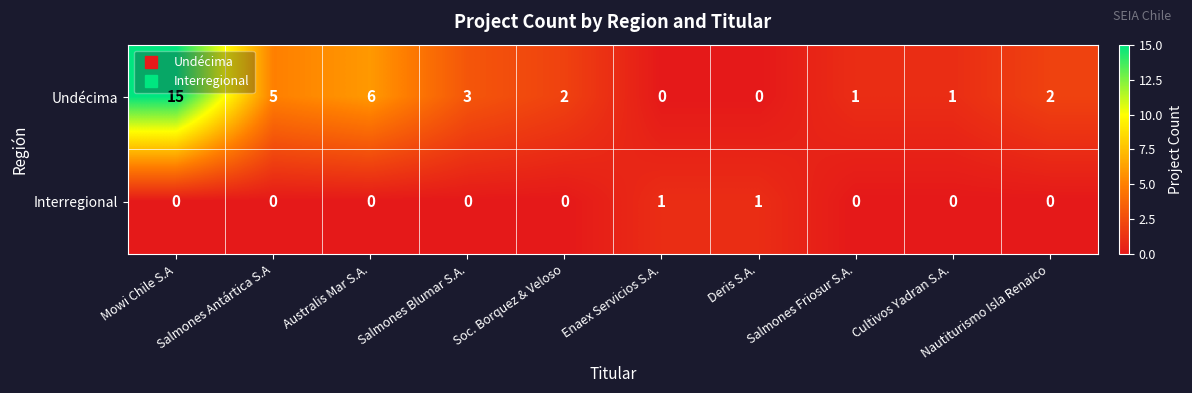

Which series changed the most between Salmones Antártica S.A and Salmones Blumar S.A.?

Undécima